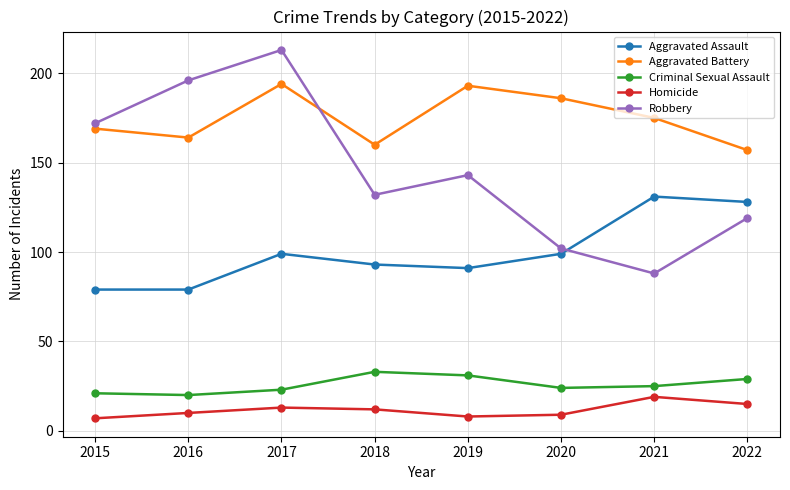

Is it true that Aggravated Assault equals 53 at 2018?

False